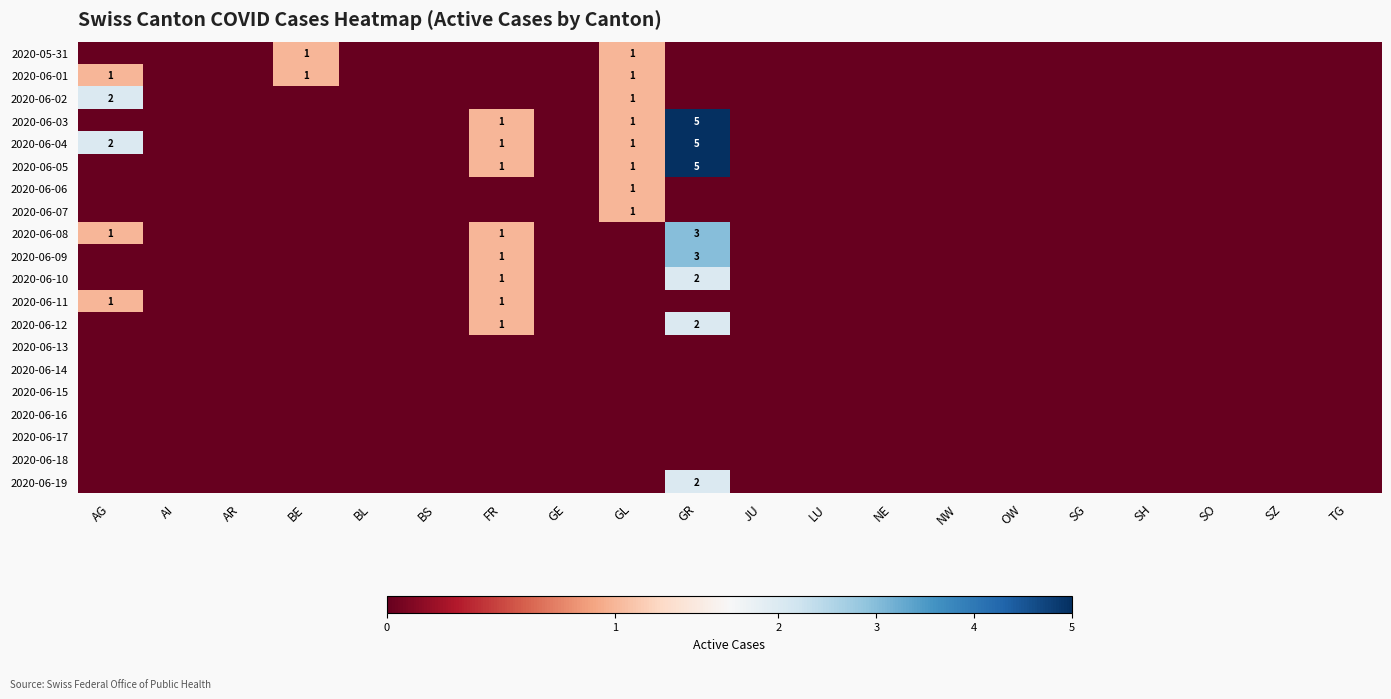

Is it true that 2020-06-08 equals 3 at GR?

True